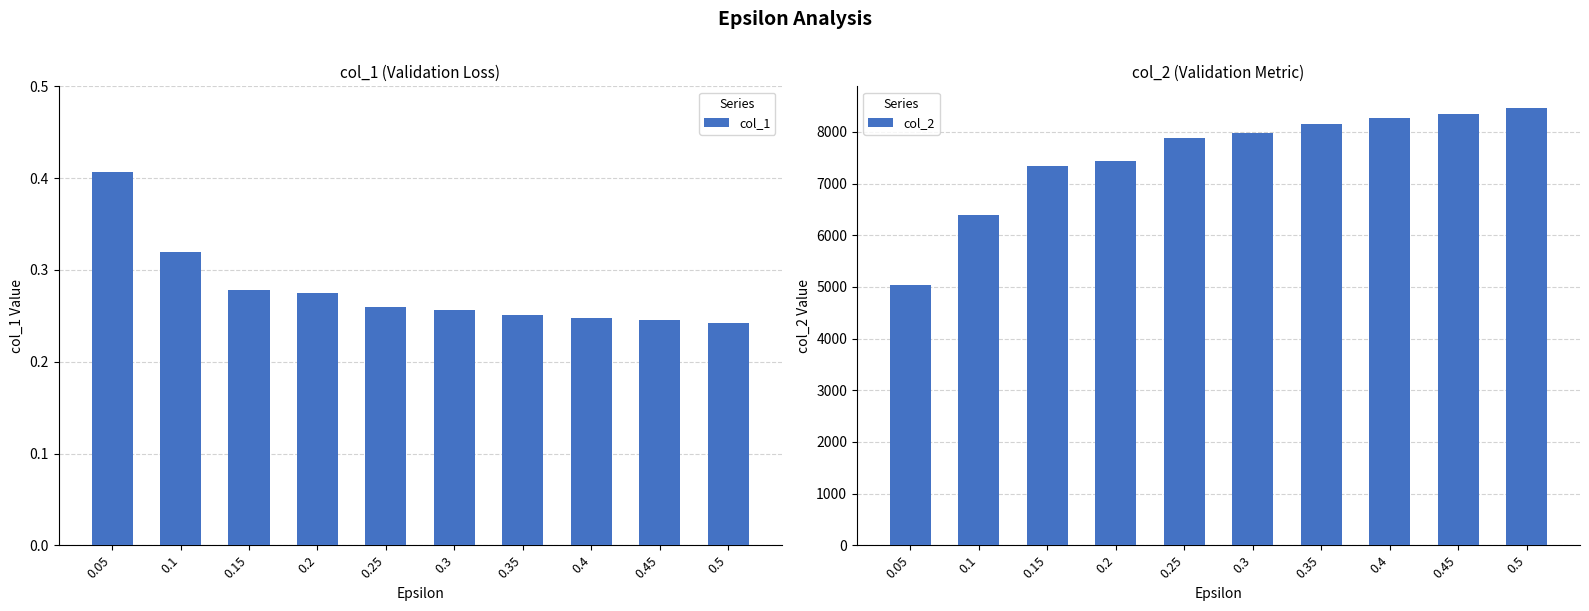

What is the label of the 10th bar from the left?

0.5